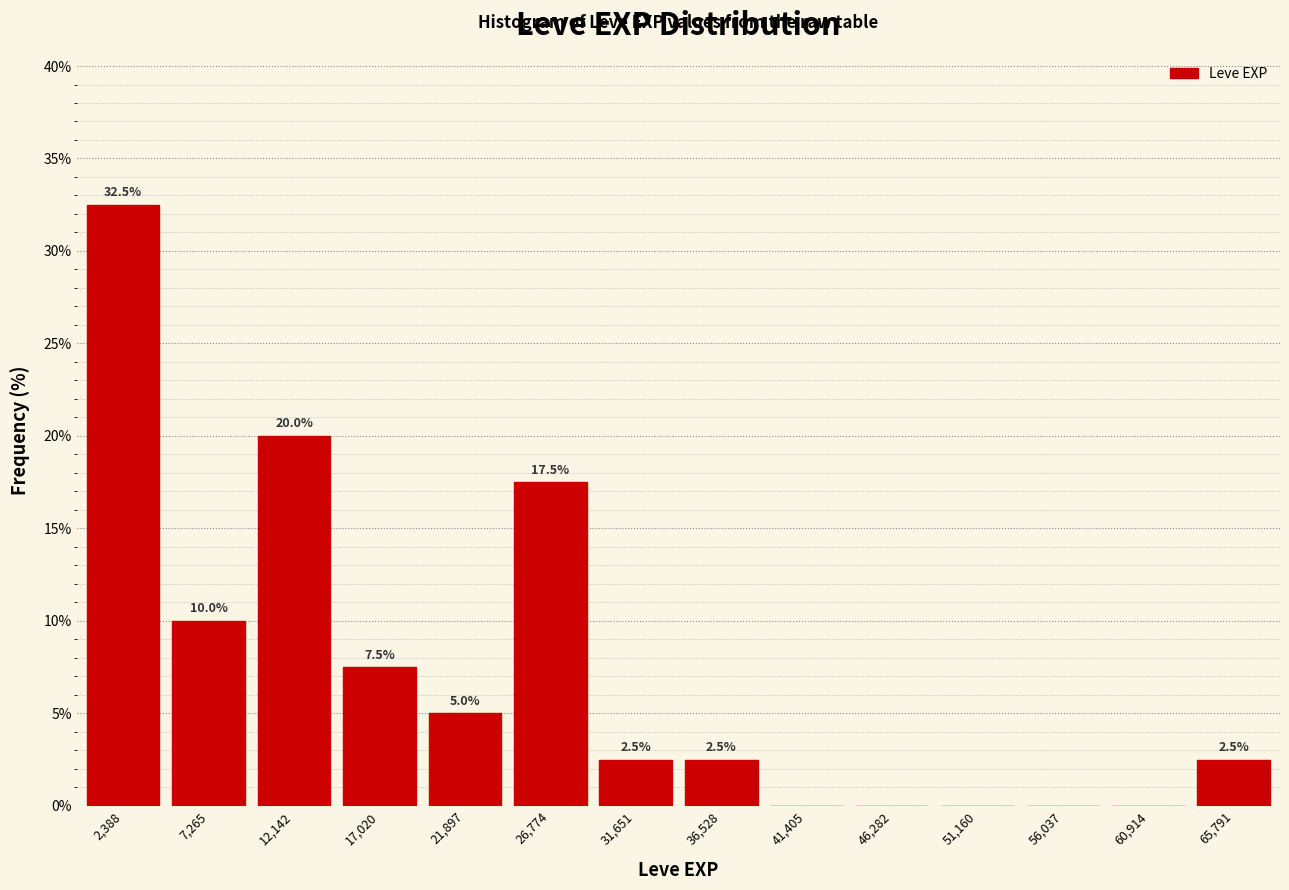

Which range on the x-axis has the tallest bar?

0 to 5000